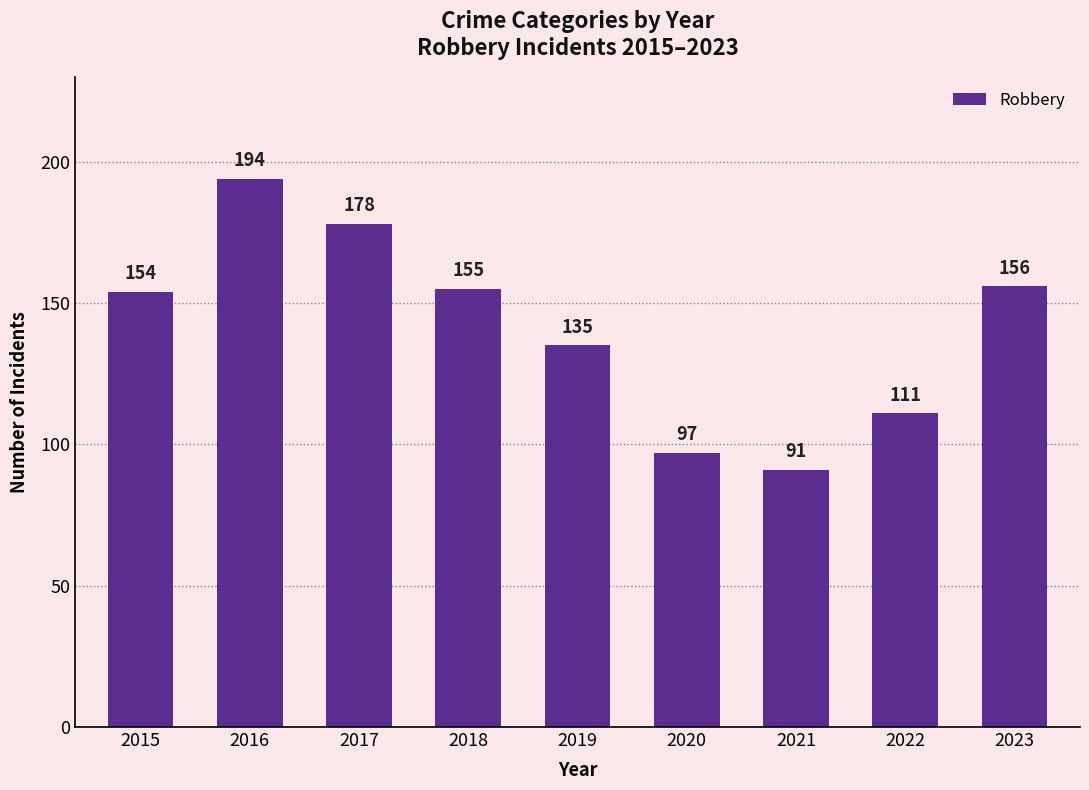

Are the bars grouped side by side (vs. stacked)?

No